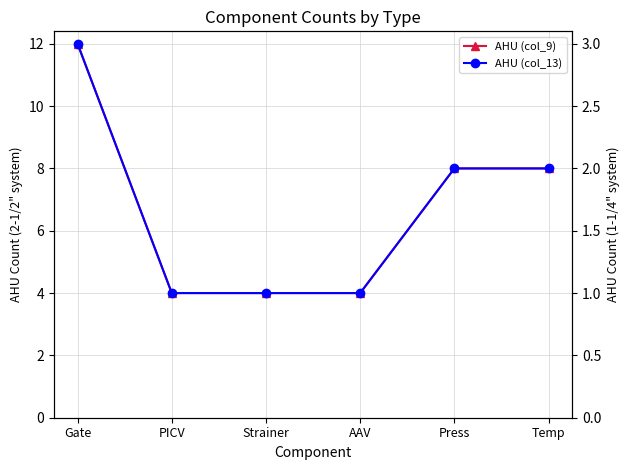

Reading left to right, what are all the values shown in this chart?

AHU (col_9): 12	4	4	4	8	8
AHU (col_13): 3	1	1	1	2	2